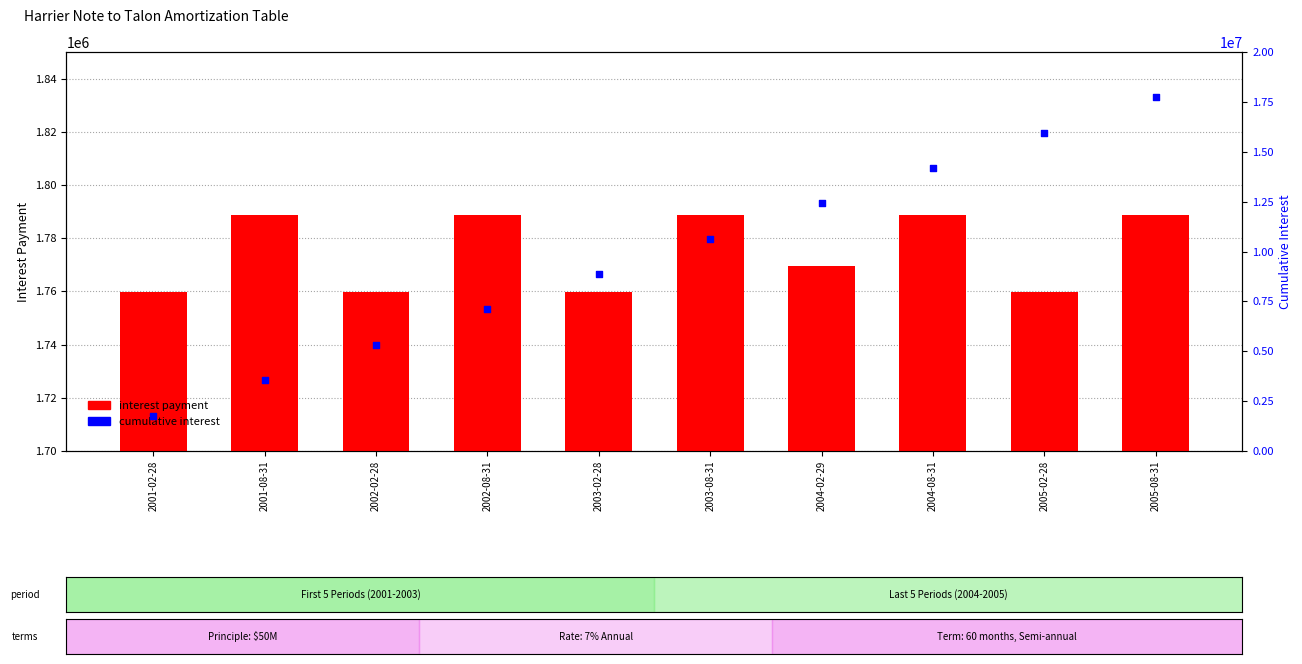

Which series has the largest Y range (max minus min)?

cumulative interest